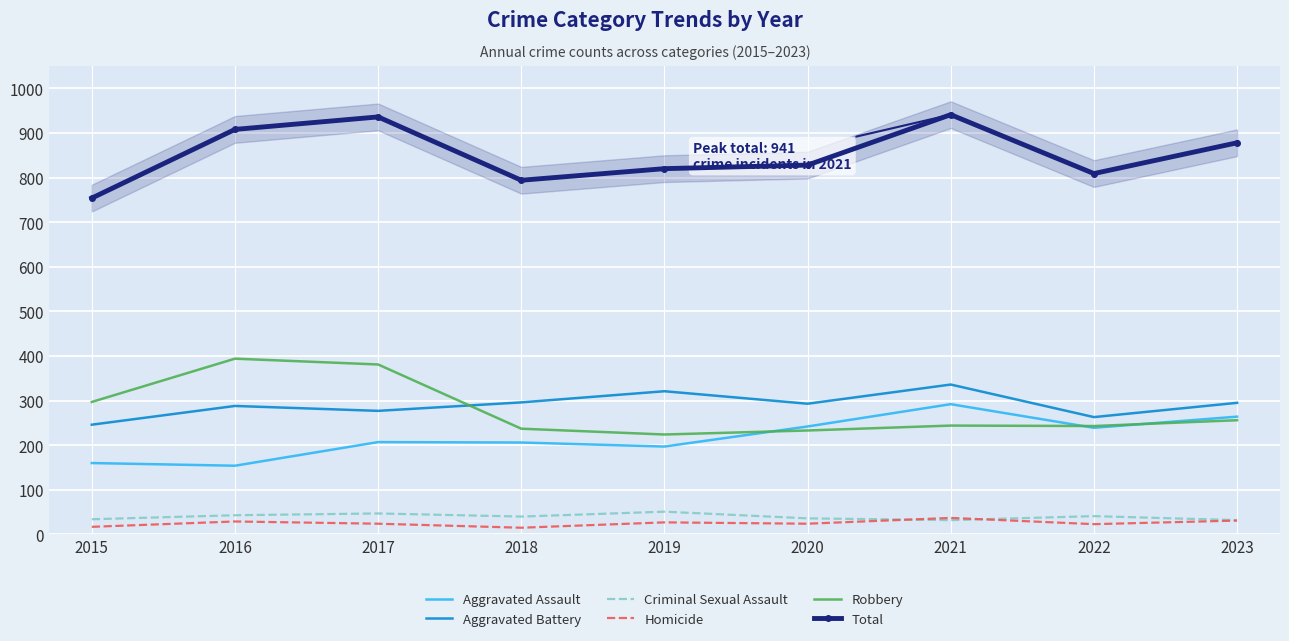

What is the smallest value displayed?

15